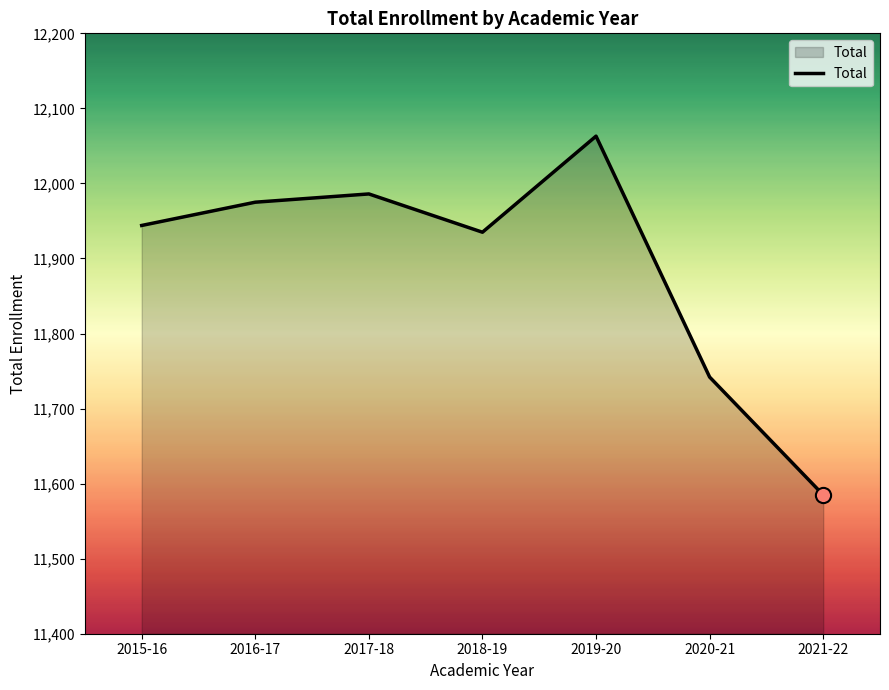

Which has a higher value, 2016-17 or 2020-21?

2016-17